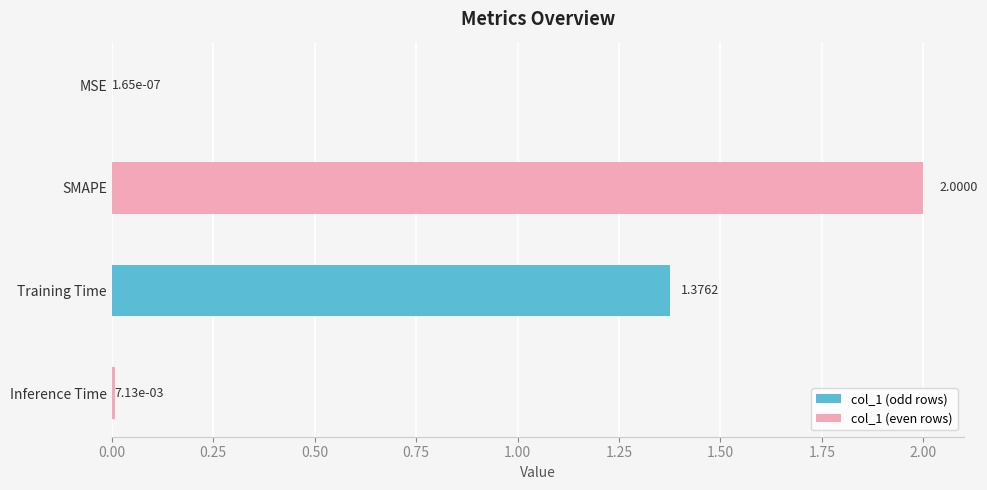

What is the sum of all values?

3.4